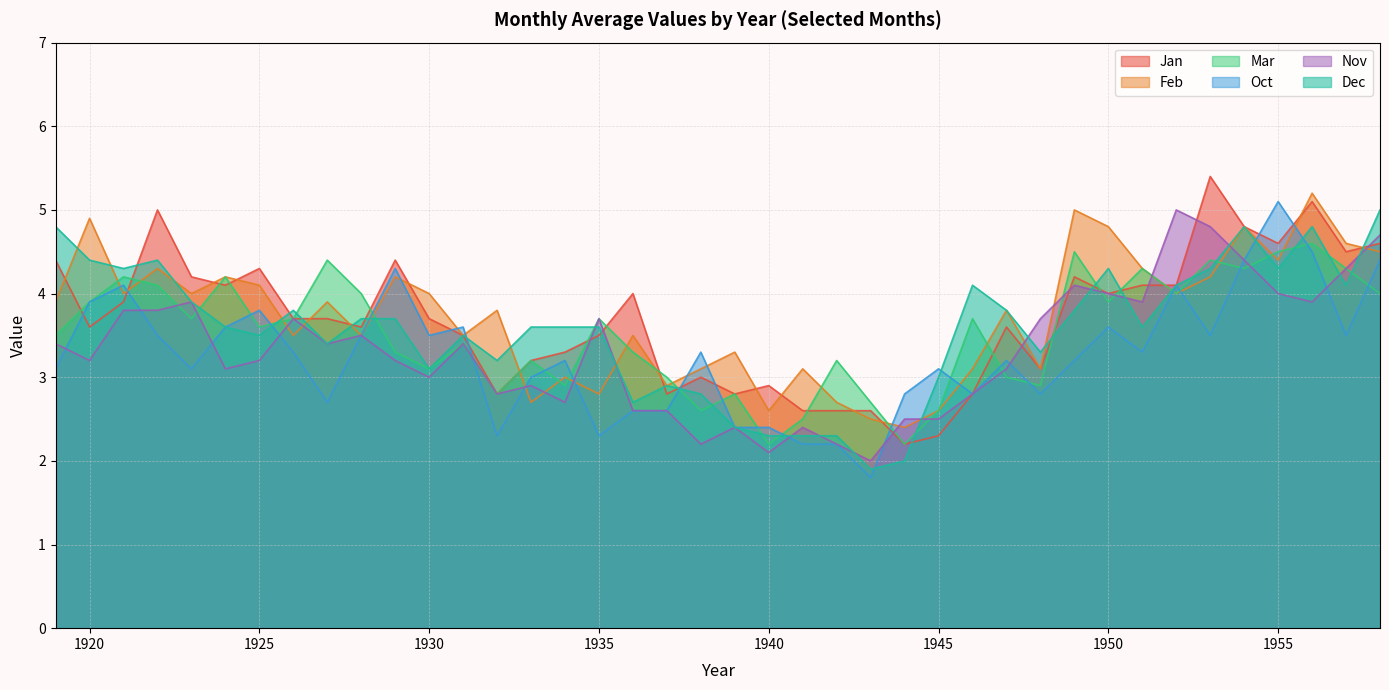

What is the spread (max minus min) of values at 1943?

0.9